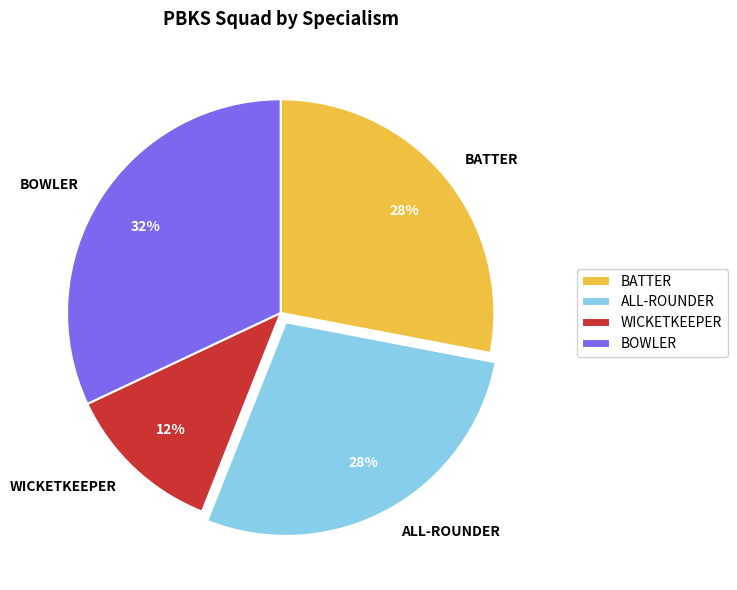

What is the smallest slice in the pie chart?

WICKETKEEPER